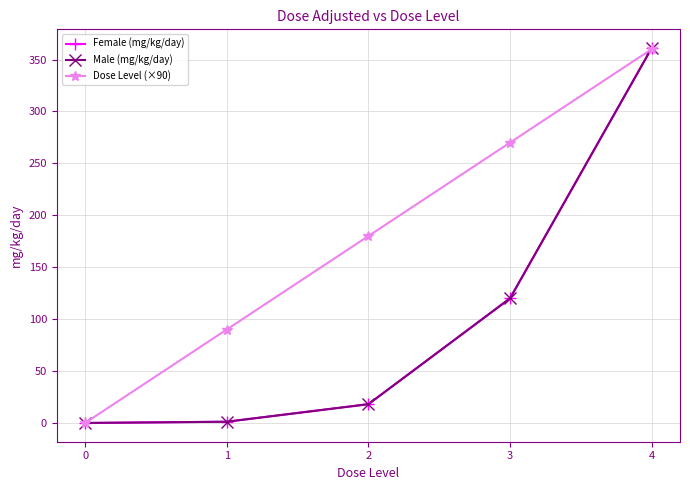

Does the chart have visible grid lines?

Yes